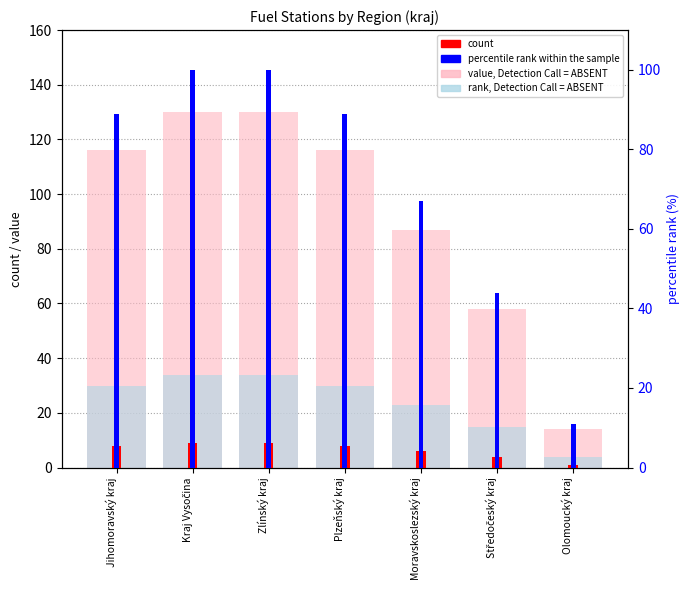

Rank the series at Středočeský kraj from highest to lowest value.

value, Detection Call = ABSENT, percentile rank within the sample, rank, Detection Call = ABSENT, count